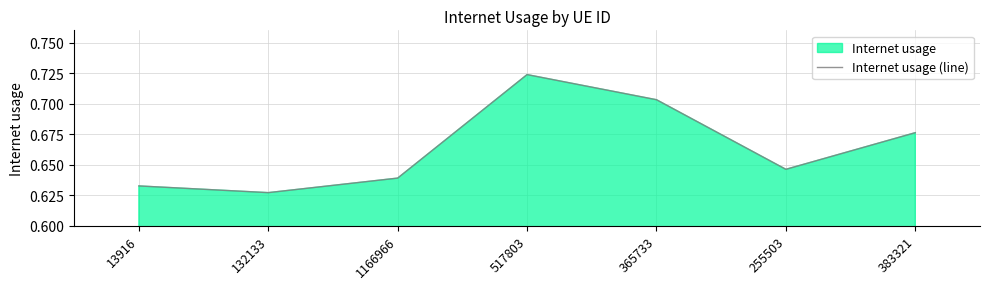

Reading left to right, list all the values displayed in this chart.

0.6	0.6	0.6	0.7	0.7	0.6	0.7